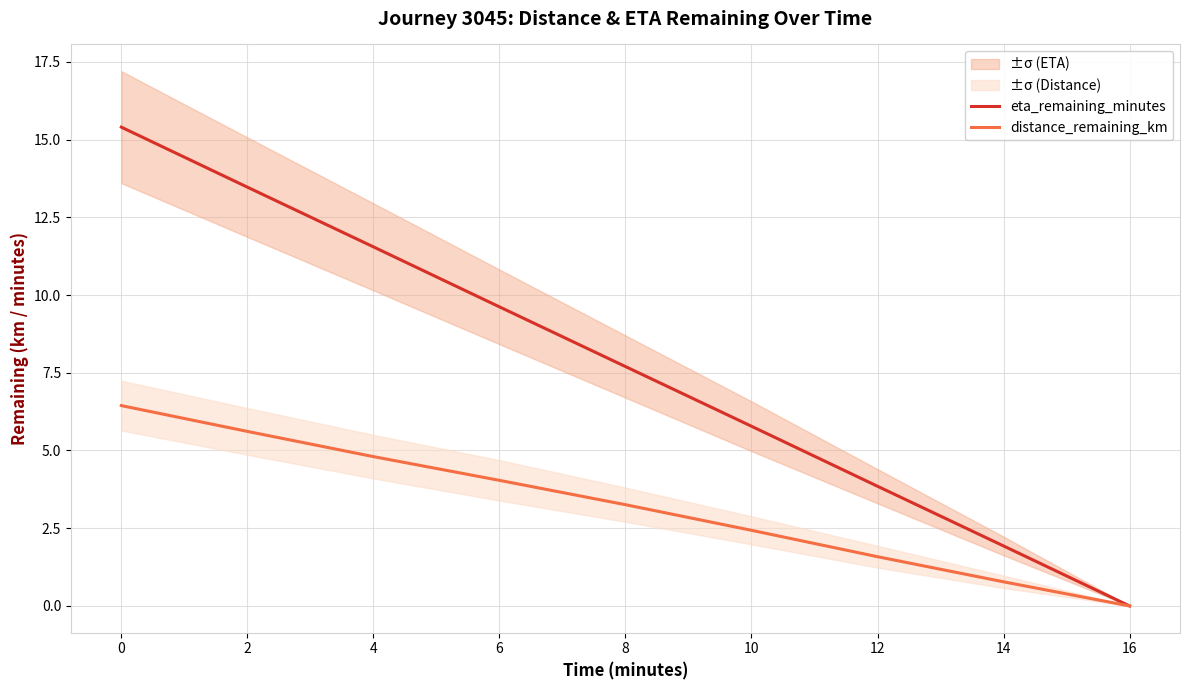

Is it true that distance_remaining_km equals 7.0 at 6?

False